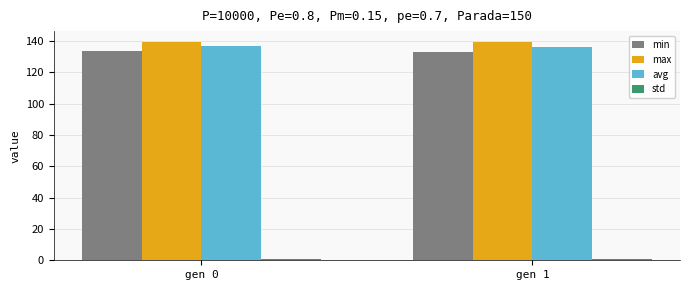

The avg series shows 58.8 at gen 0. True or false?

False